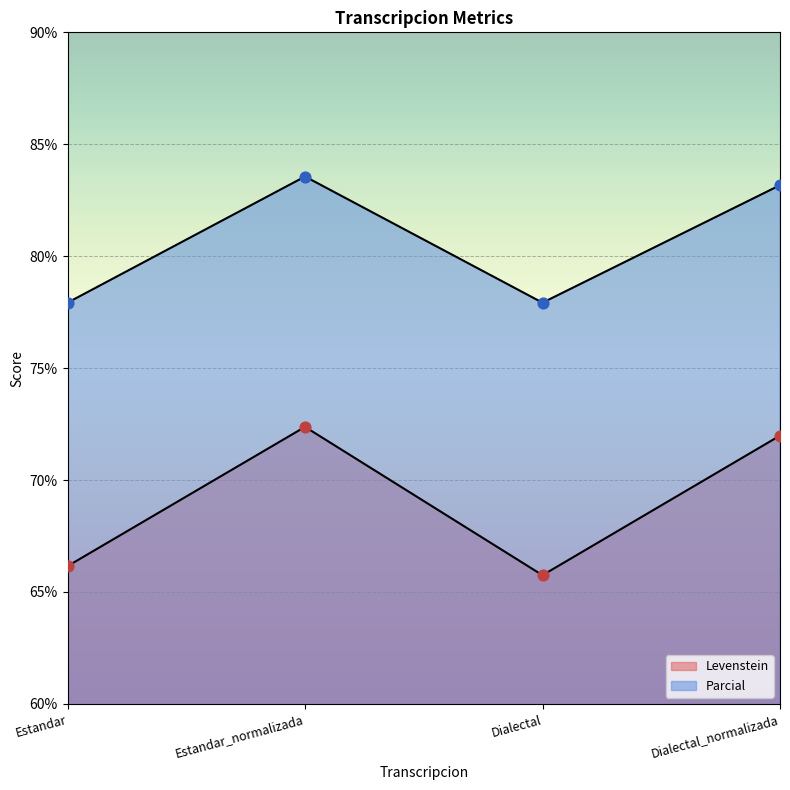

Which series has the largest total across all categories?

Parcial